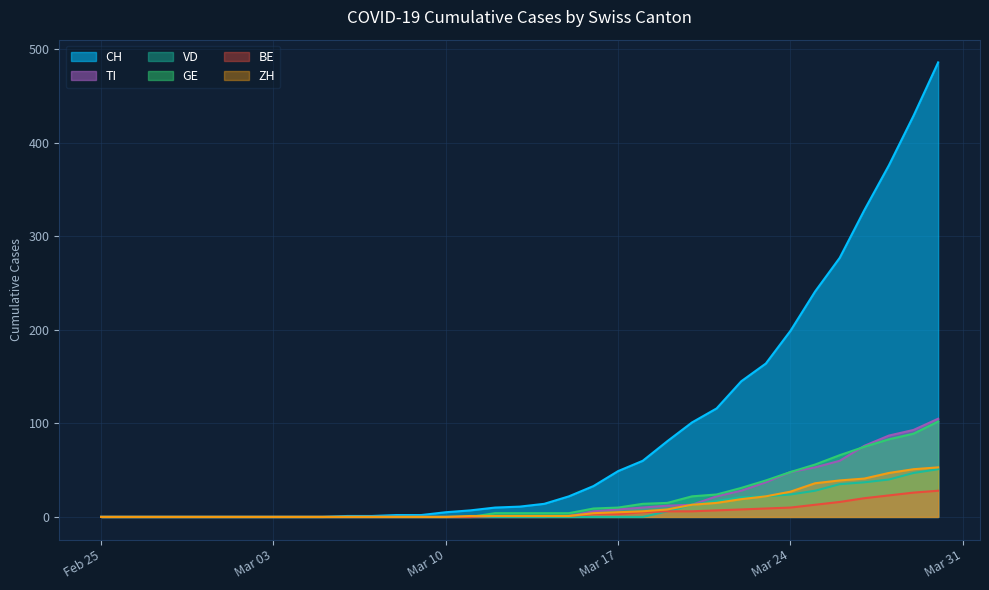

What is the greatest value displayed?

486